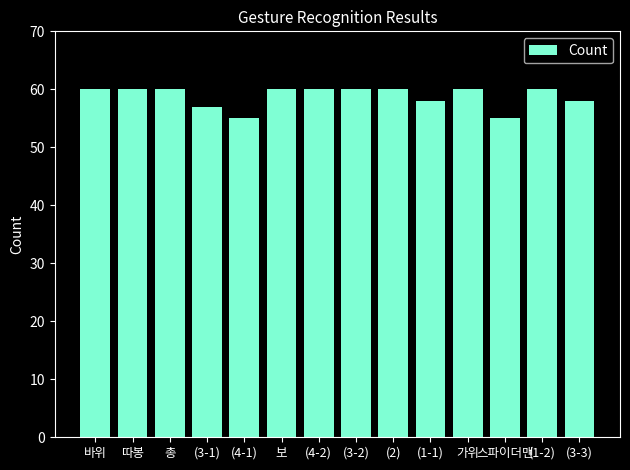

What position from the right is (1-1)?

5